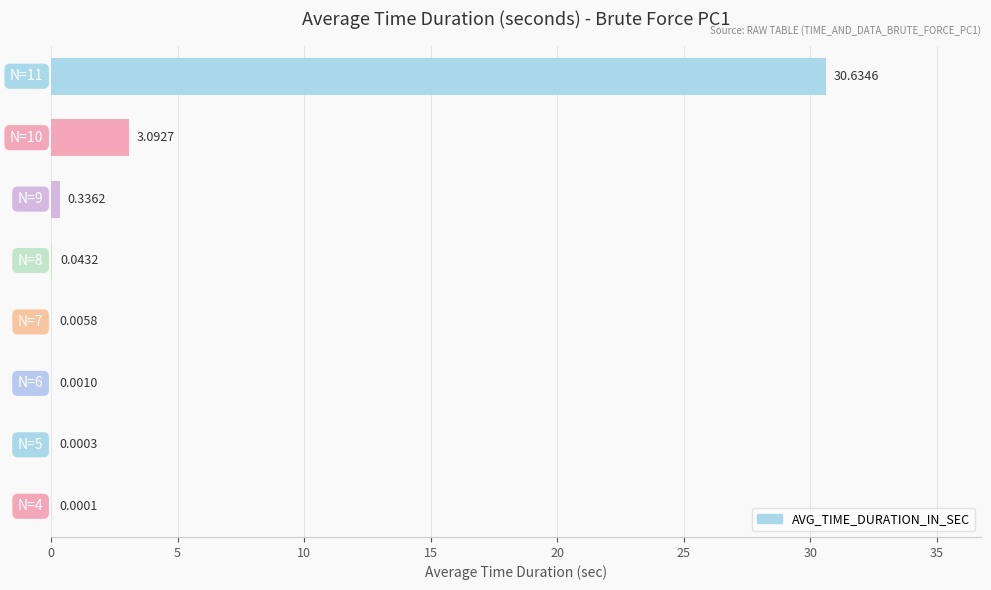

What is the sum of all values?

34.1